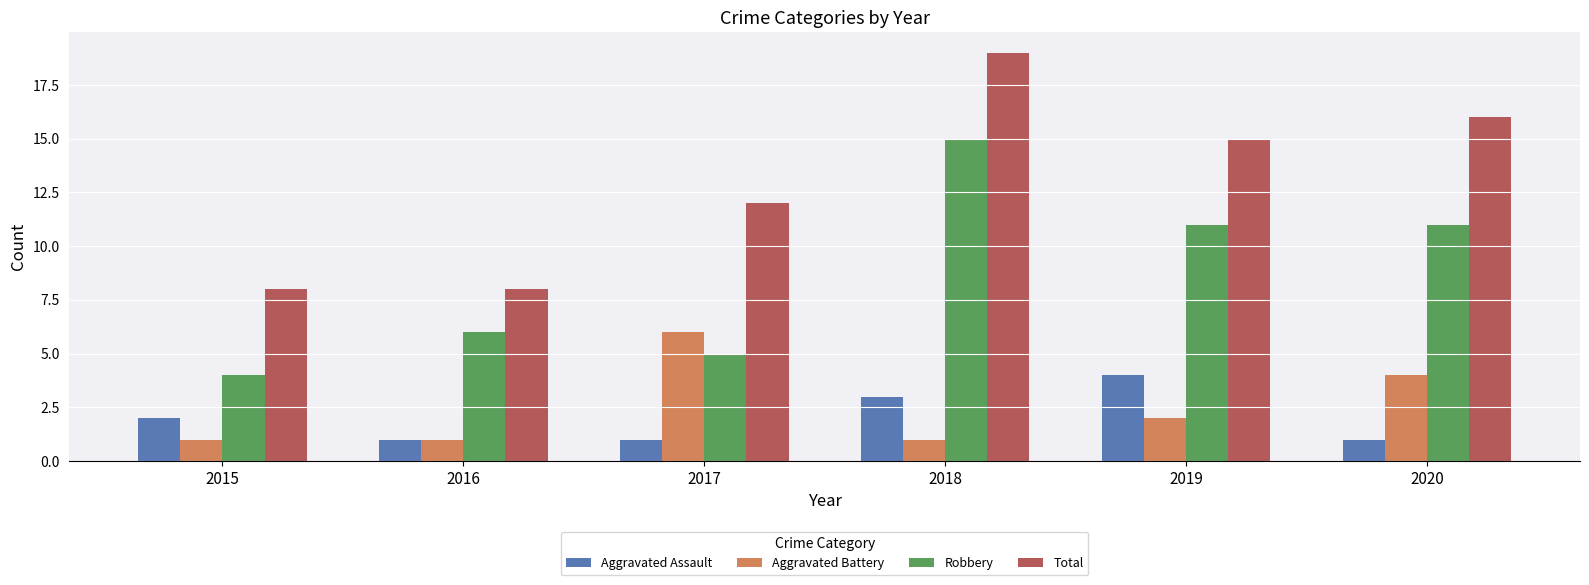

Rank the series at 2020 from highest to lowest value.

Total, Robbery, Aggravated Battery, Aggravated Assault